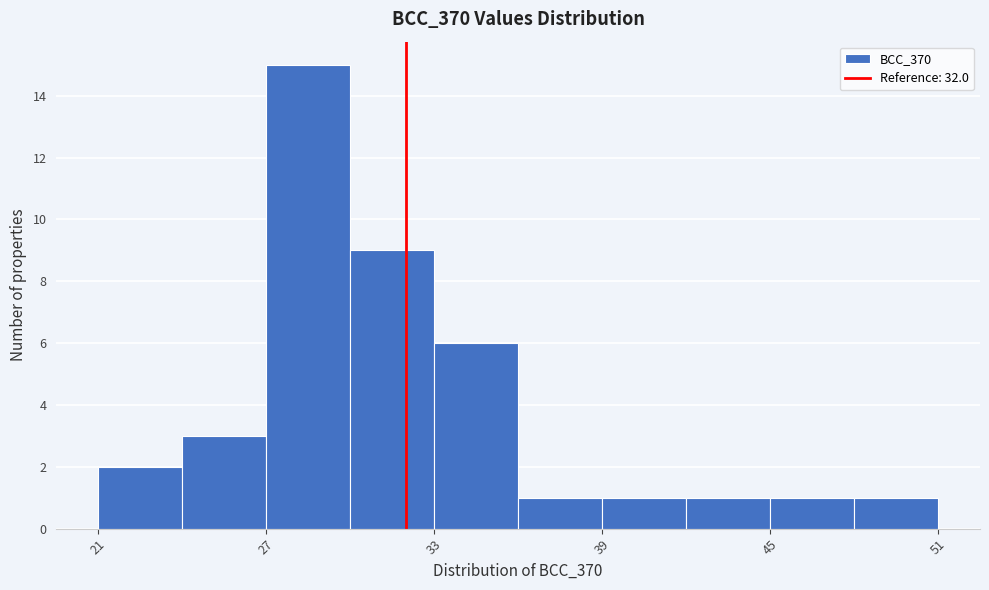

Read against the x-axis, roughly where is the centre of the tallest bar?

29